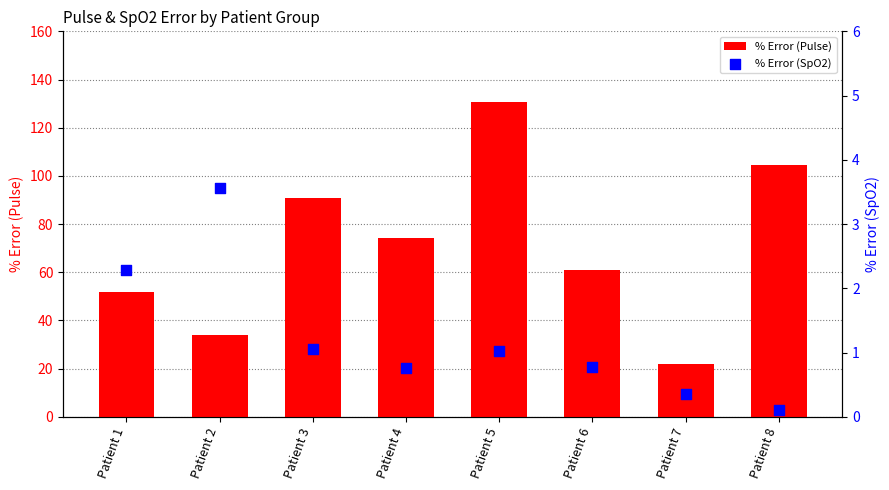

Which series reaches the minimum Y coordinate?

% Error (SpO2)